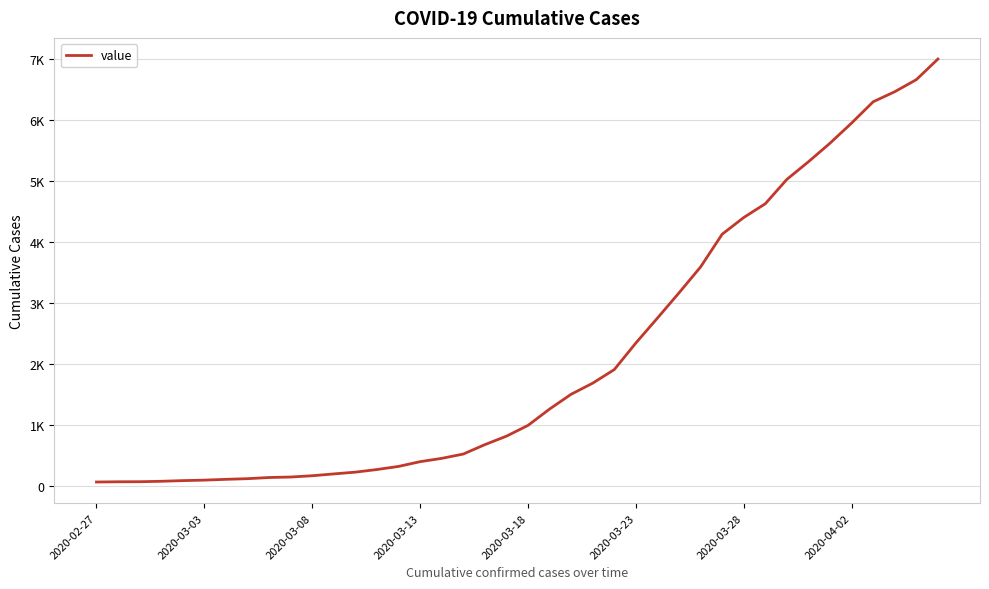

Count the number of data series in this chart.

1